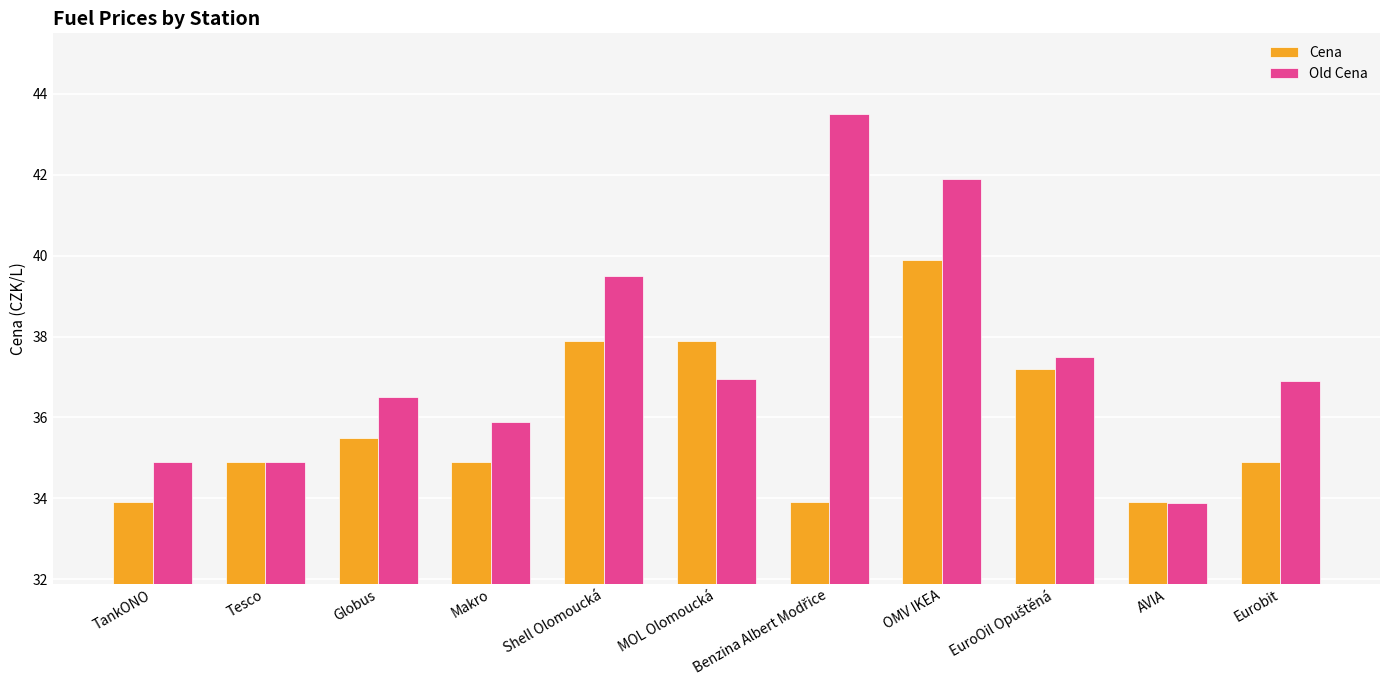

What is the sum of the Cena values at Shell Olomoucká and Eurobit?

72.8